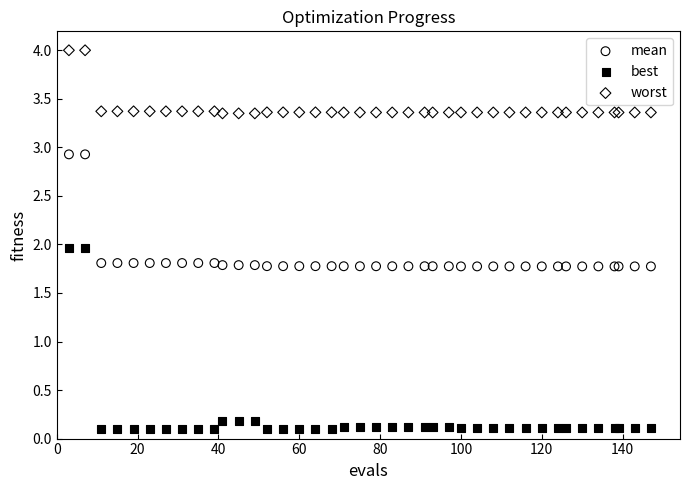

Which series reaches the minimum Y coordinate?

best